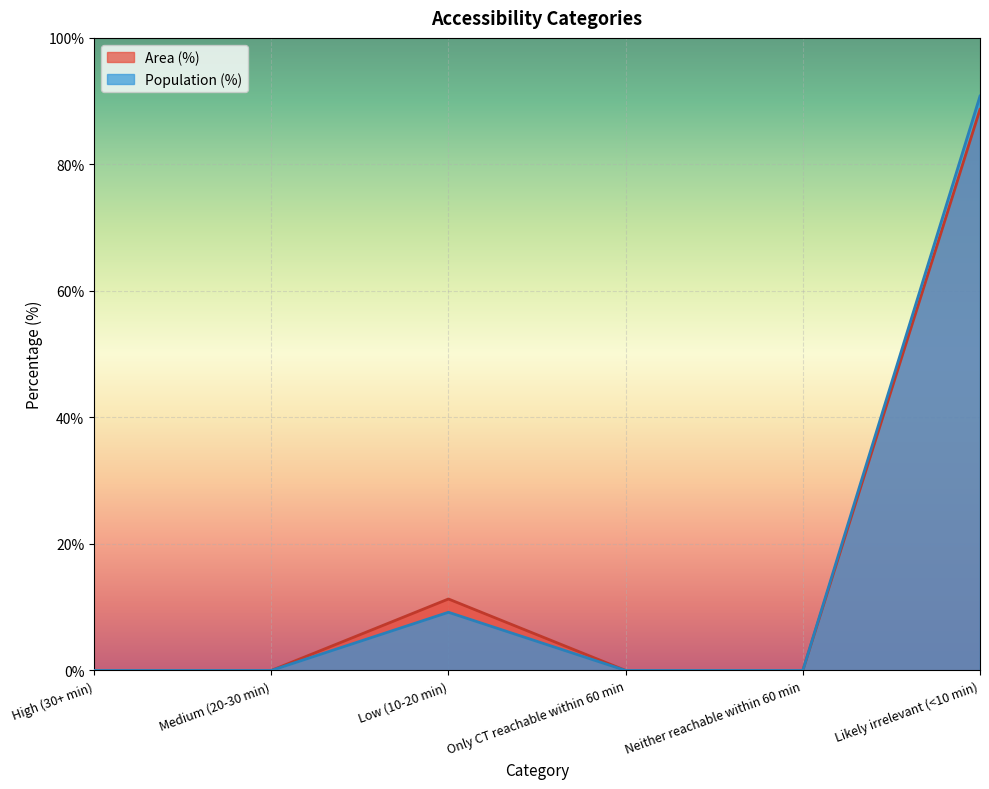

The Area (%) series shows 0.0 at Neither reachable within 60 min. True or false?

True